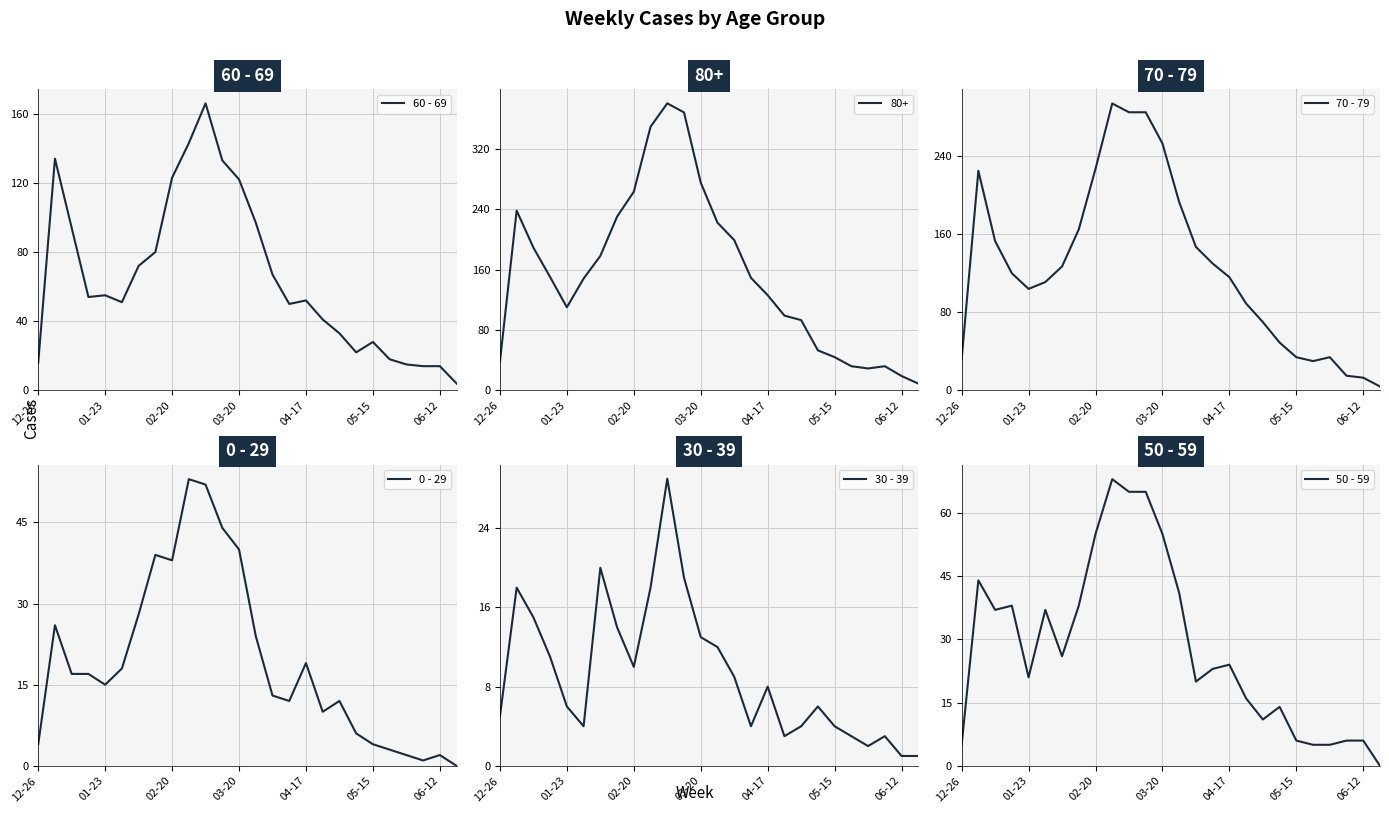

The 60 - 69 series shows 22 at 06-12. True or false?

False